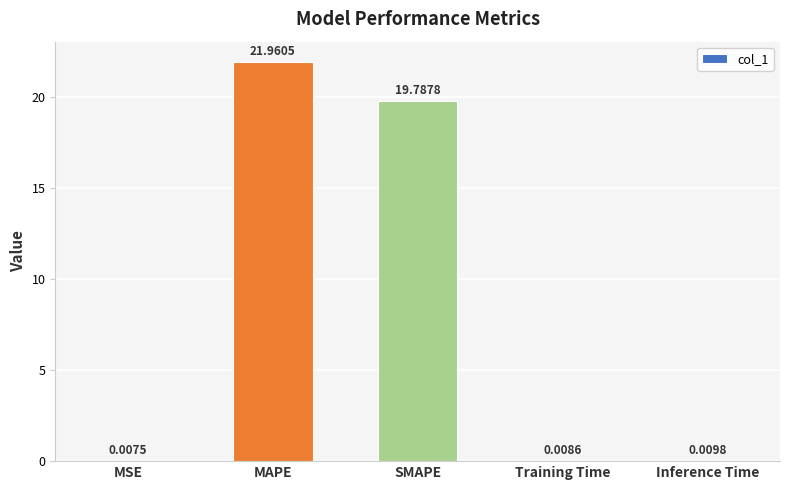

Where is the data nearest to the value 10?

SMAPE